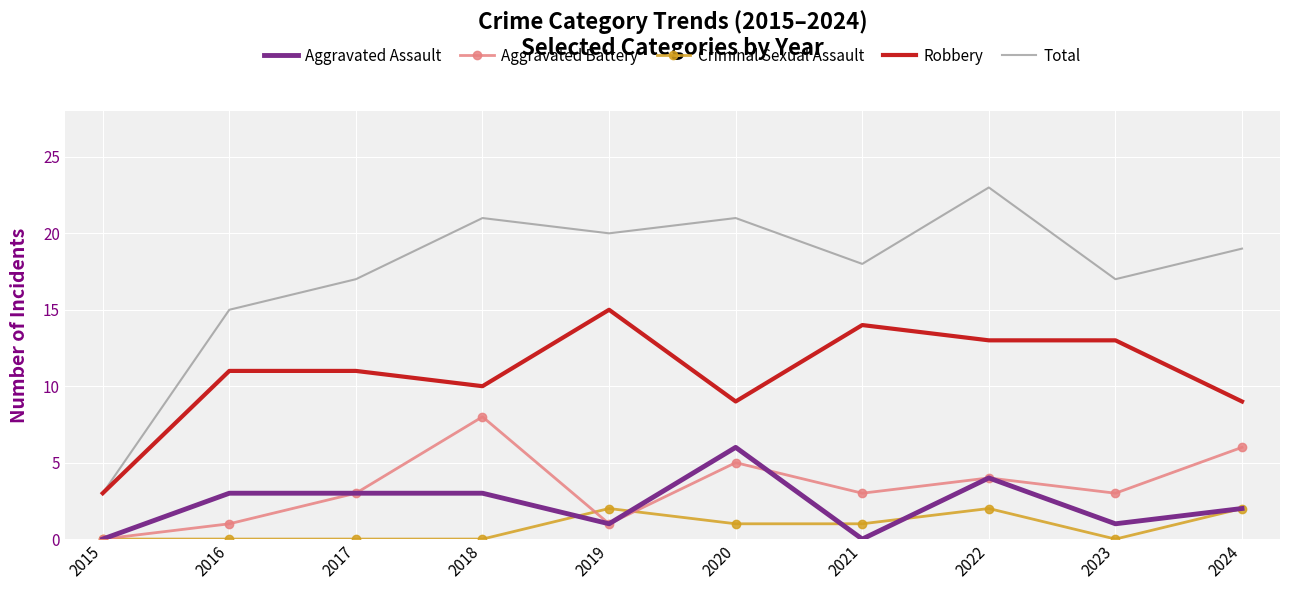

Is the value of Total at 2016 greater than the value of Robbery at 2022?

Yes